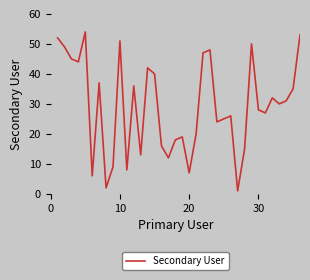

What is the greatest value displayed?

54